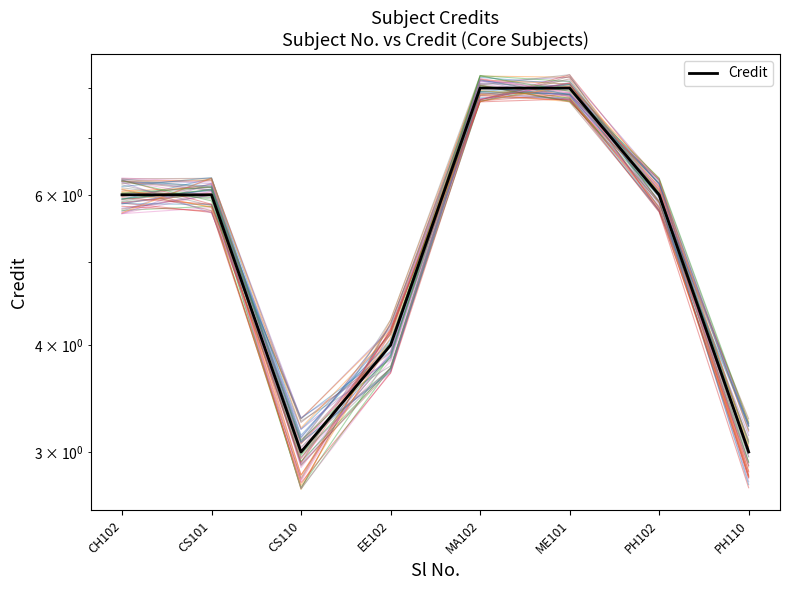

At which category does the chart reach its peak across all series?

MA102